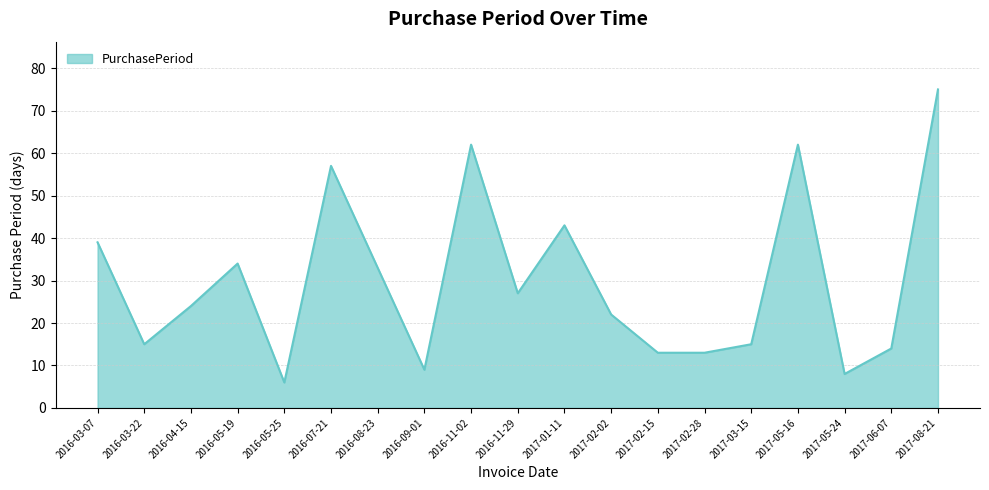

True or false: the data has more than 2 interior local peaks.

True